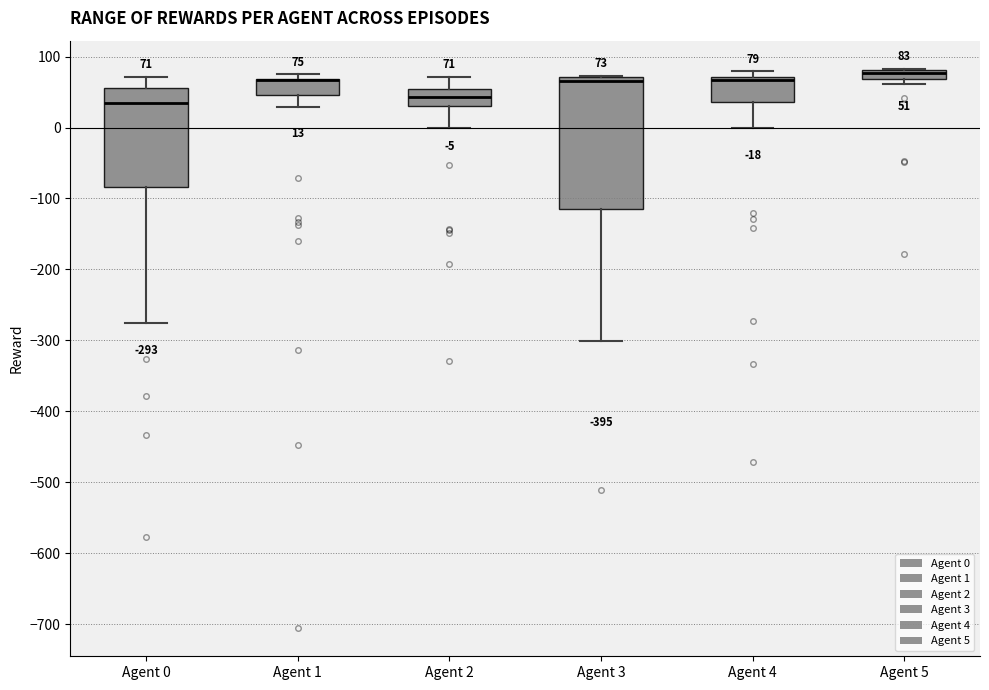

Which box is the tallest, from its lower edge to its upper edge?

Agent 3